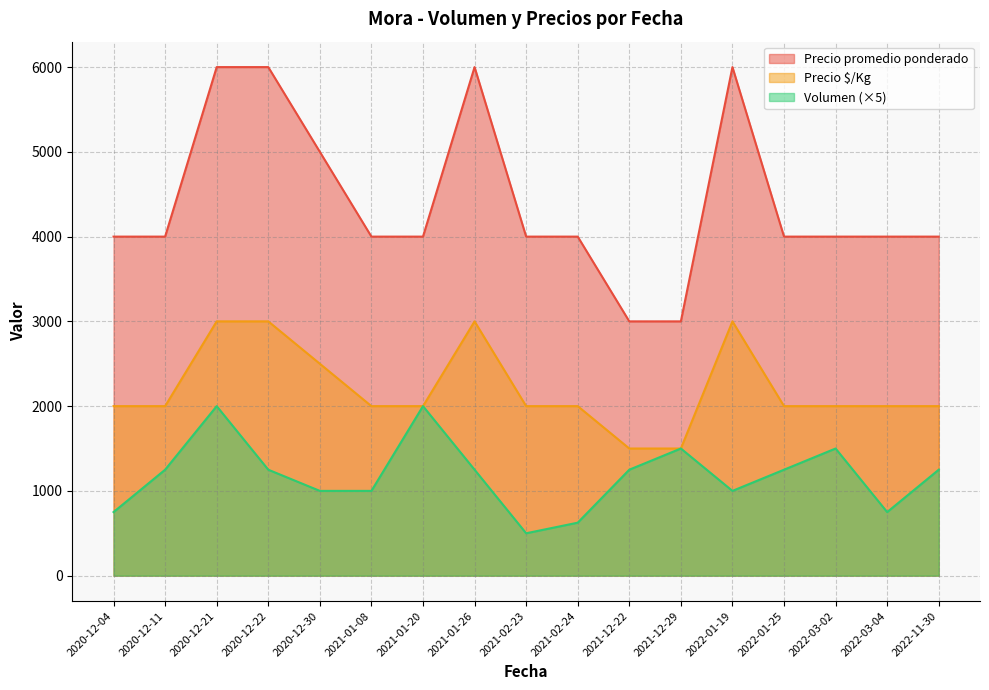

How many interior local valleys does the Volumen series have?

3